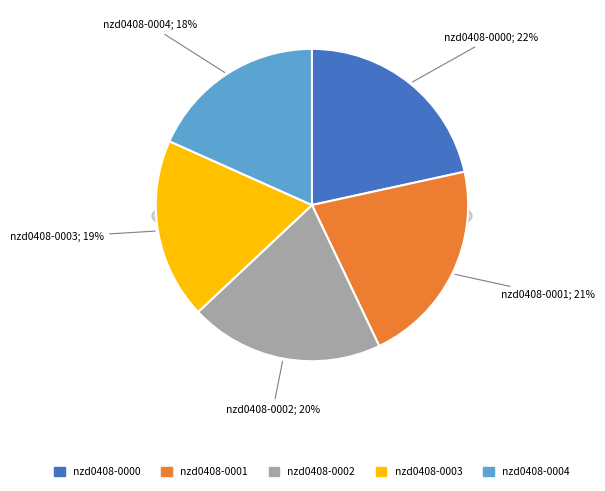

Is the sum of nzd0408-0003 and nzd0408-0001 greater than half?

No